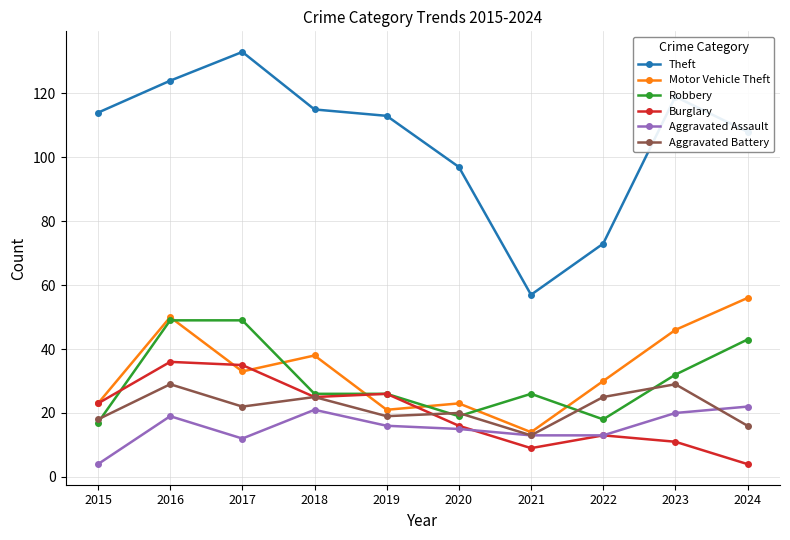

What is the maximum value shown in the chart?

133